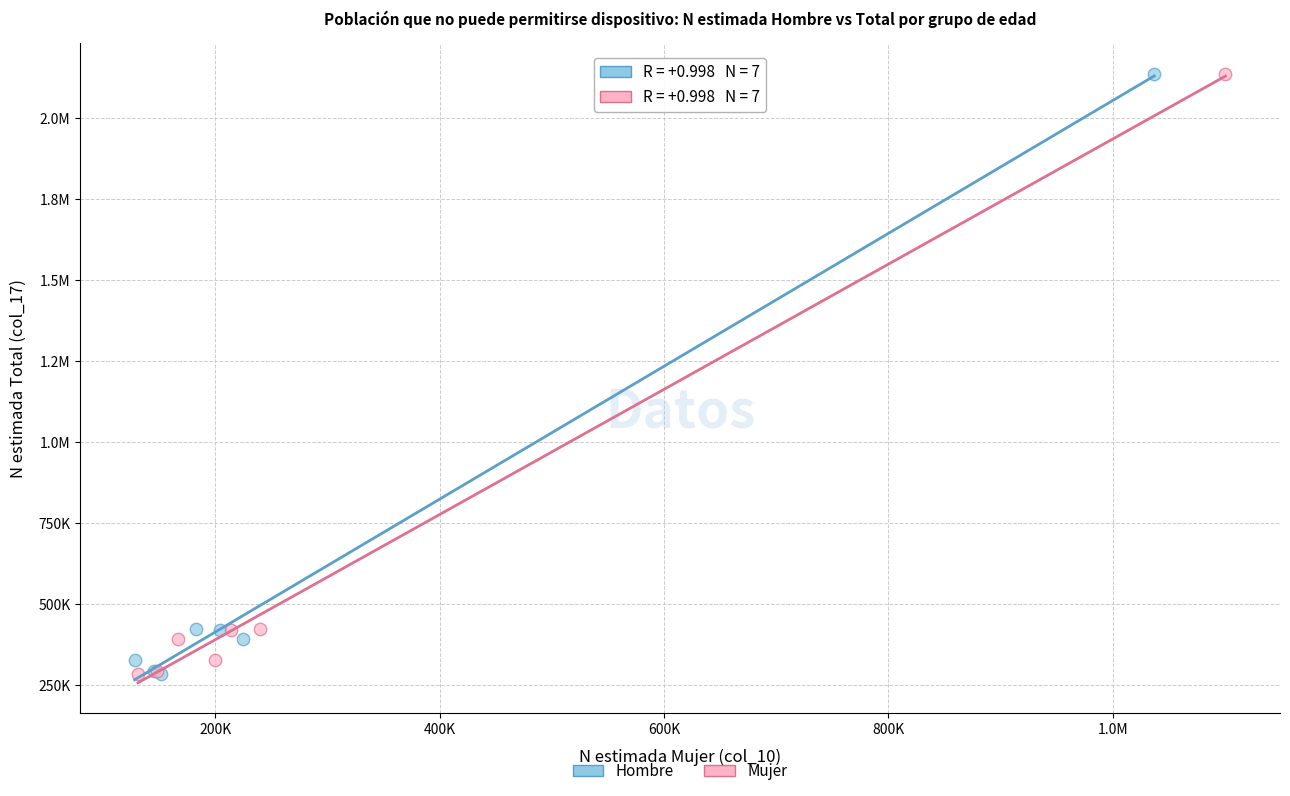

What are all the series names shown in the legend?

Hombre, Mujer